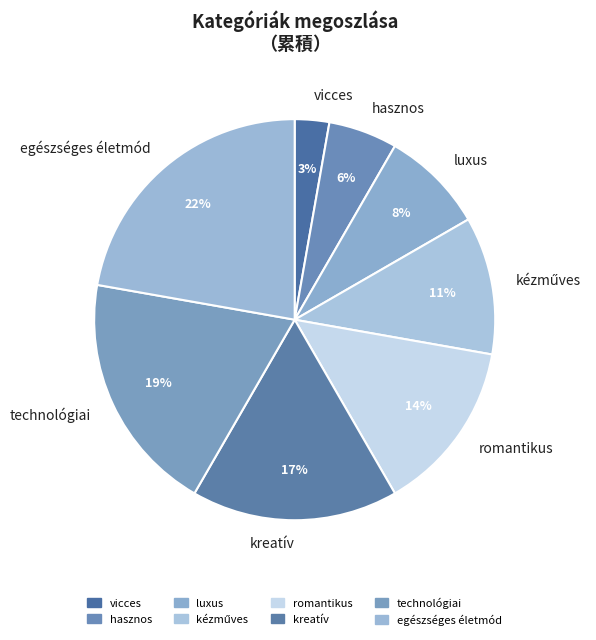

Which category has the biggest portion of the pie?

egészséges életmód